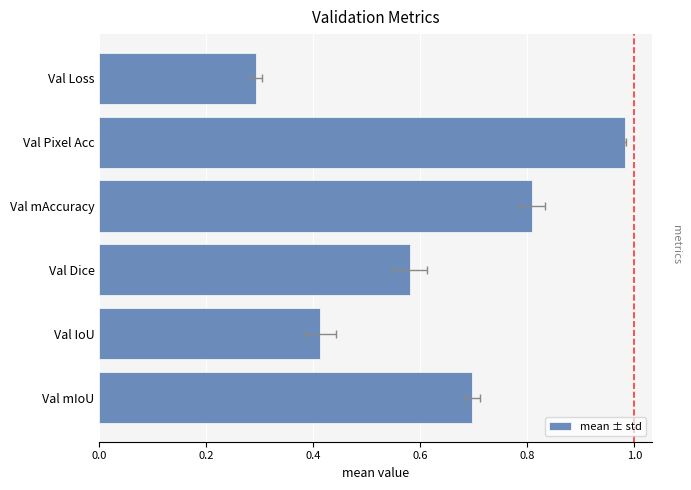

Reading left to right, list all the values displayed in this chart.

0.7	0.4	0.6	0.8	1.0	0.3